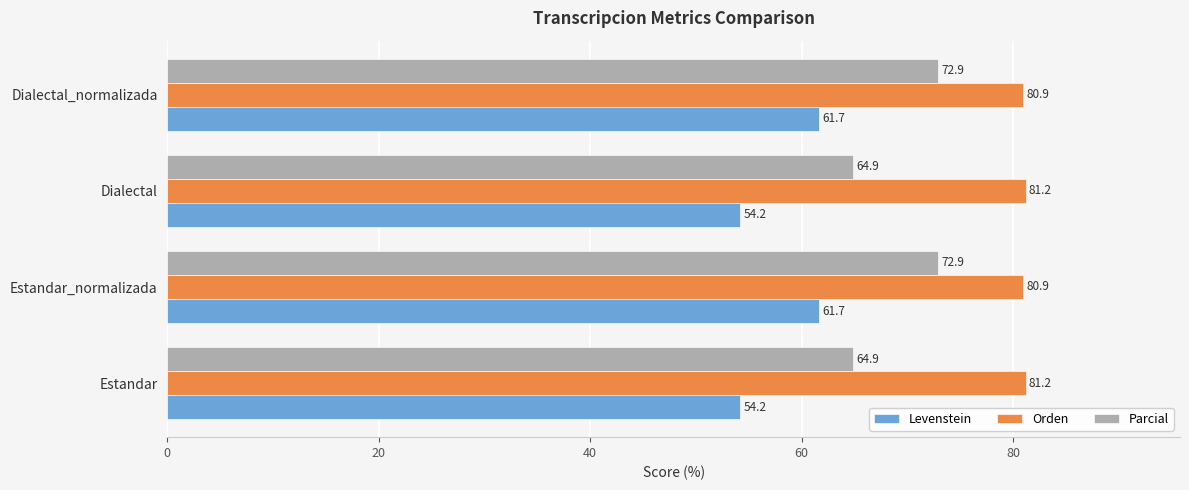

What is the approximate value of Levenstein at Estandar_normalizada?

61.7